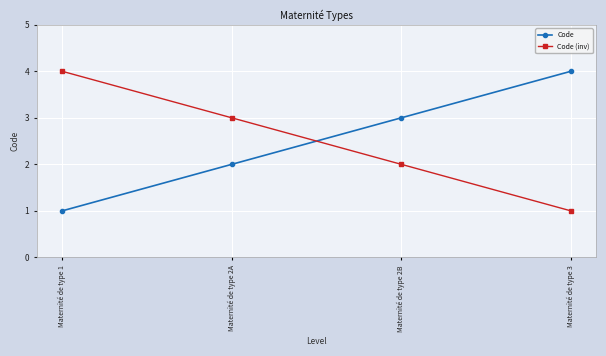

What is the difference between the maximum and second lowest values in the Code (inv) series?

2